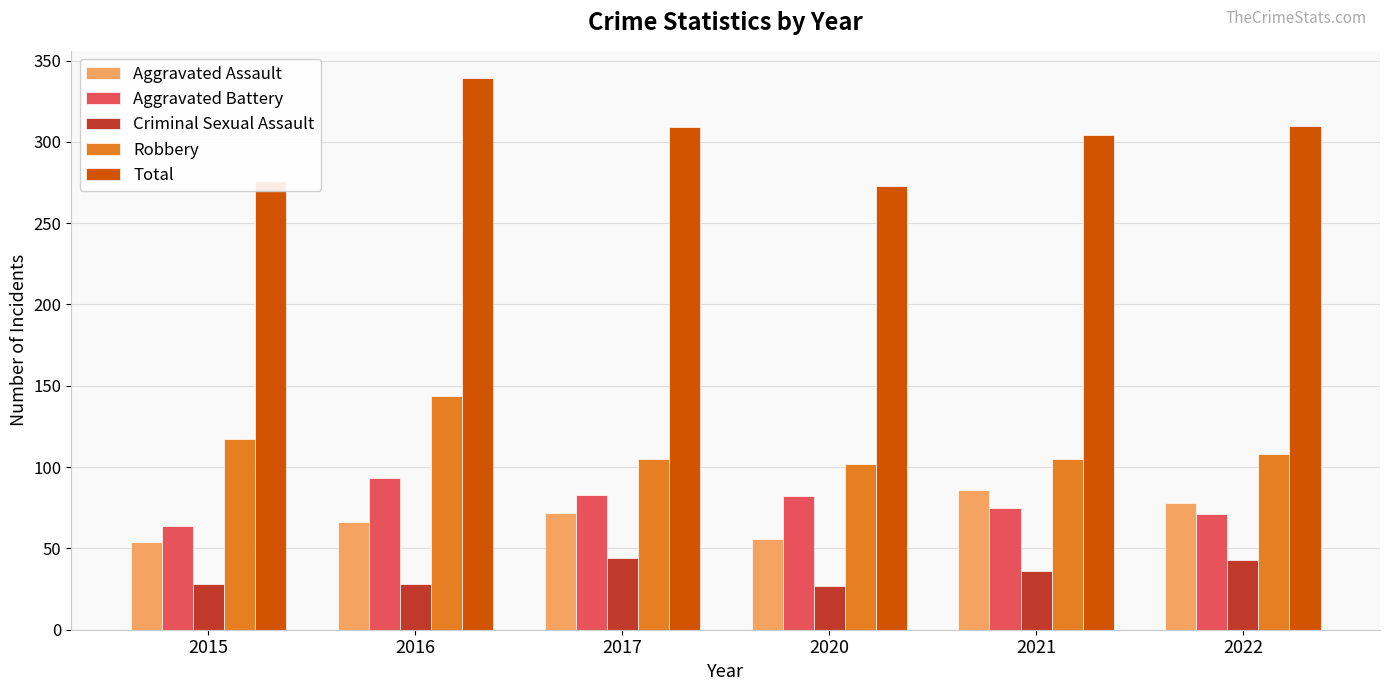

What is the difference between the Total values at 2017 and 2016?

30